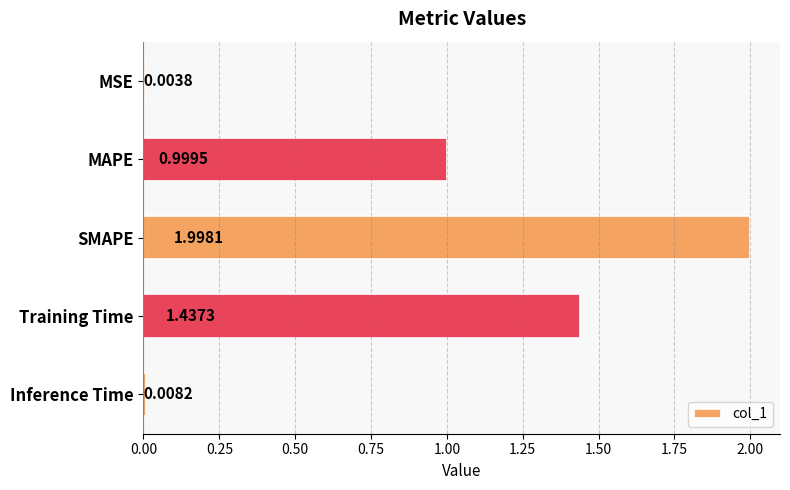

At which label is the value closest to 1?

MAPE